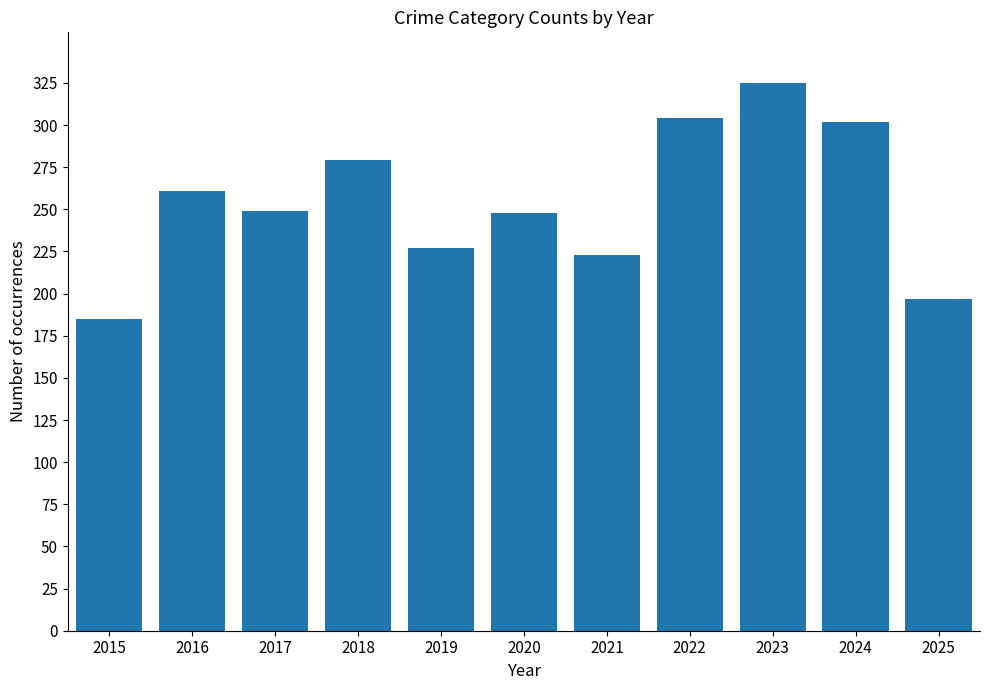

What is the difference between the second highest and minimum values?

119